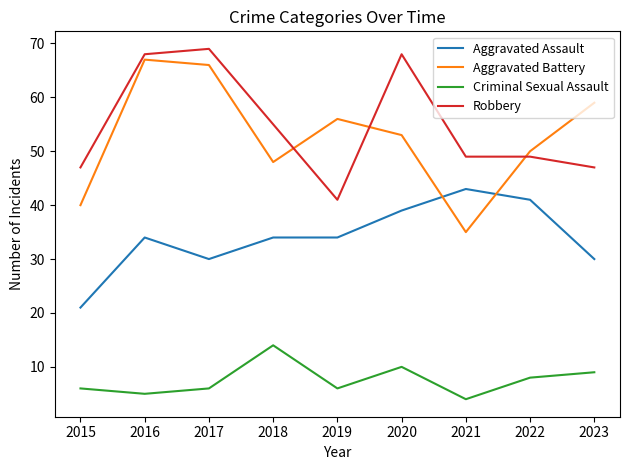

How many lines are shown in the chart?

4